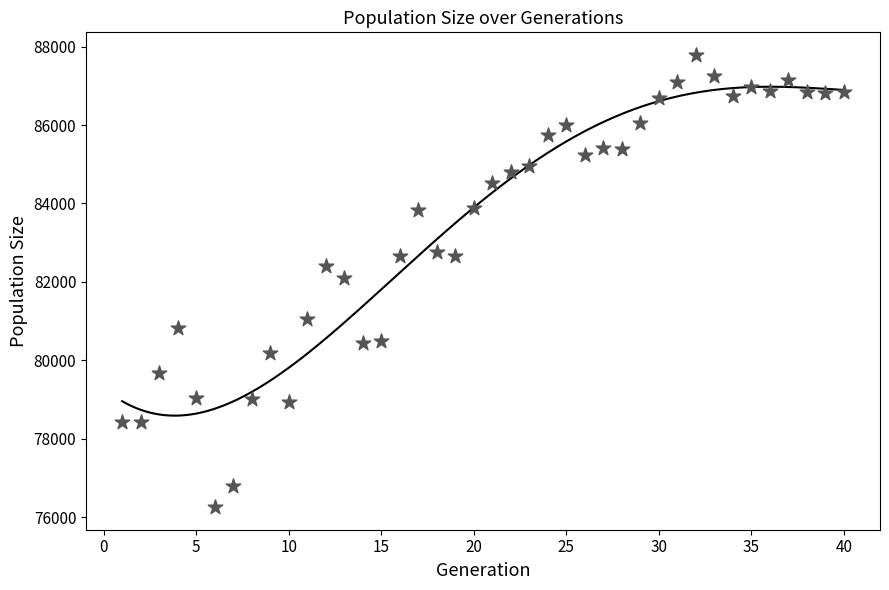

What is the range of X values (max minus min)?

39